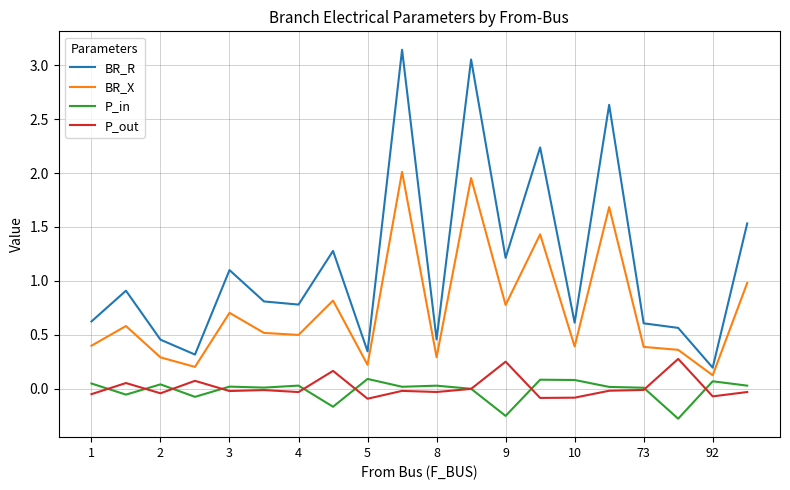

True or false: P_out and BR_R cross at least once.

False